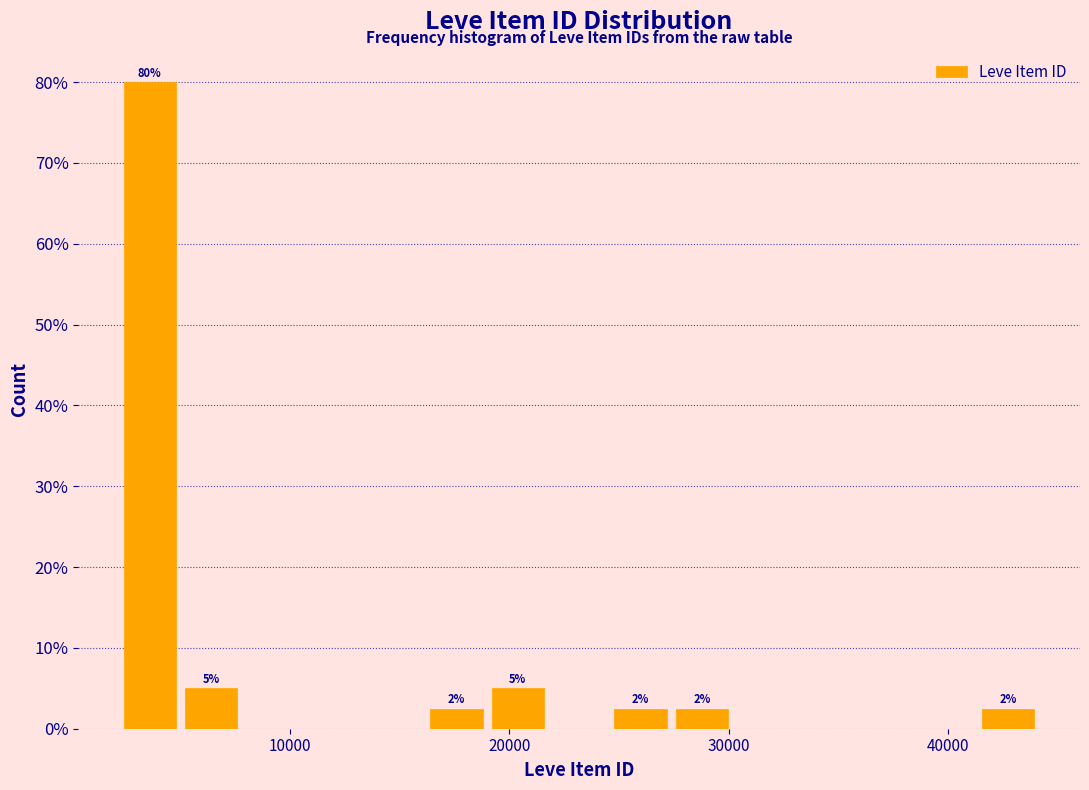

Read against the x-axis, roughly where is the centre of the tallest bar?

4000